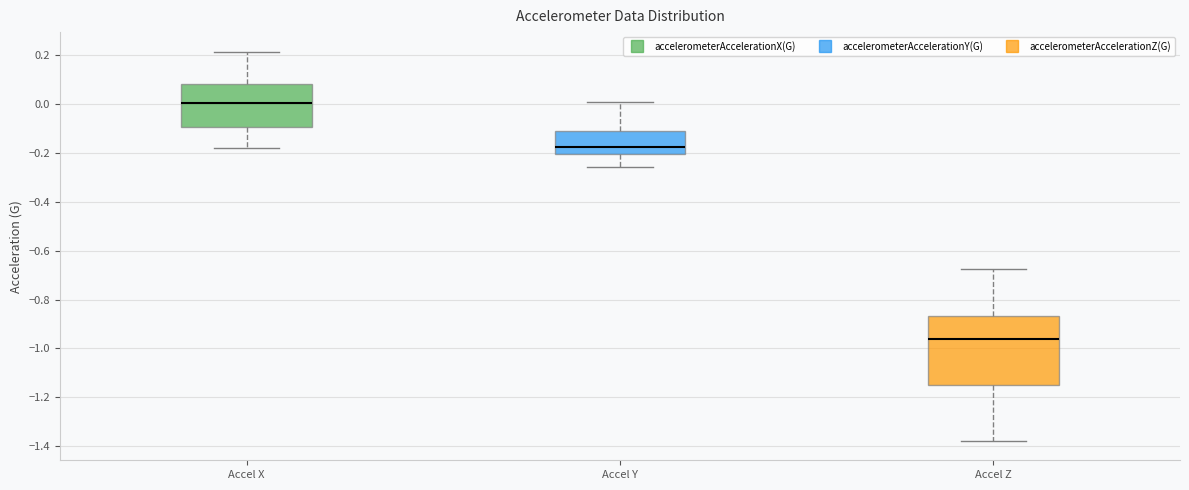

Where does the upper whisker of the box for Accel Z end on the y-axis? The values are not printed on the chart, so give them approximately, as read against the axis.

-0.68